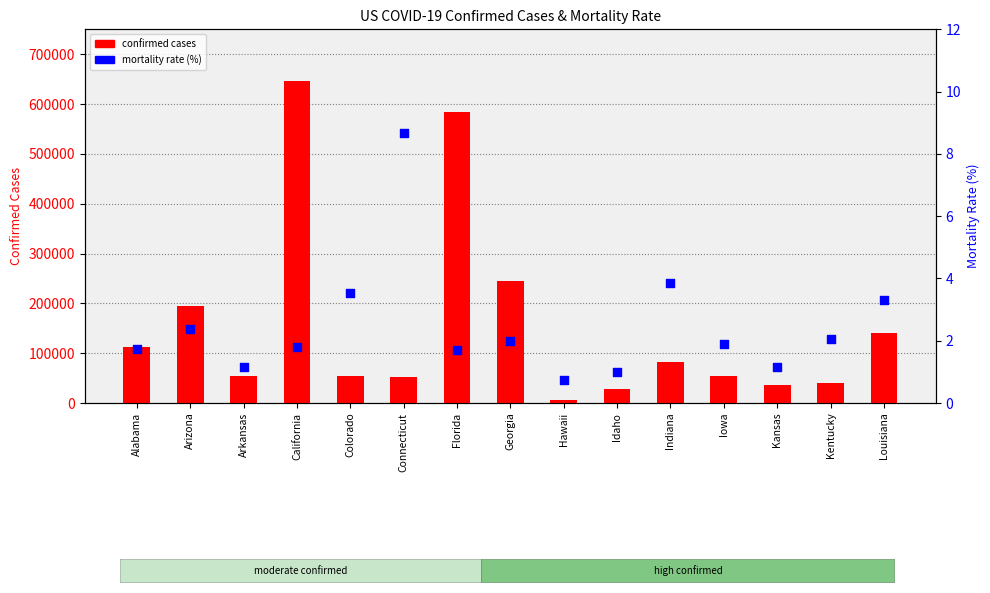

Which series has the largest total across all categories?

confirmed cases